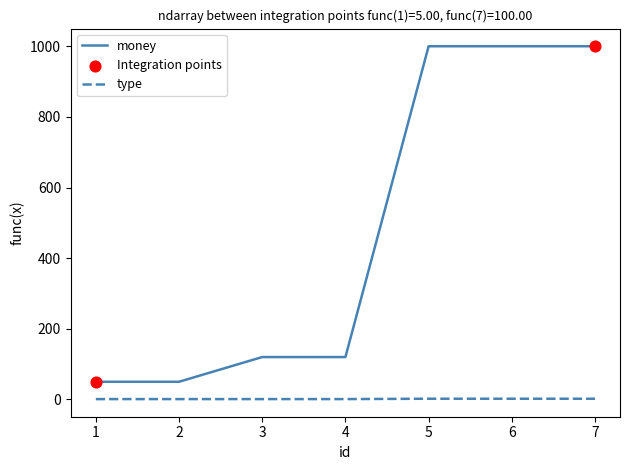

True or false: type and money intersect in this chart.

False